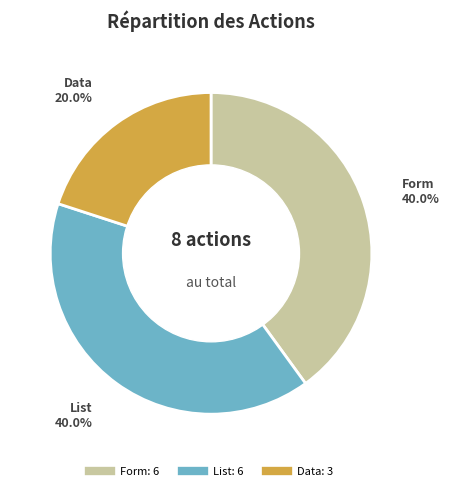

Is there any slice that represents more than half of the pie?

No